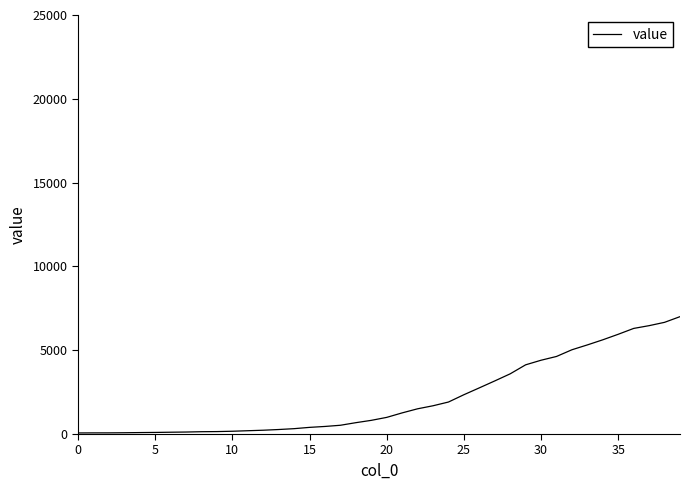

What is the difference between the maximum and minimum values?

6939